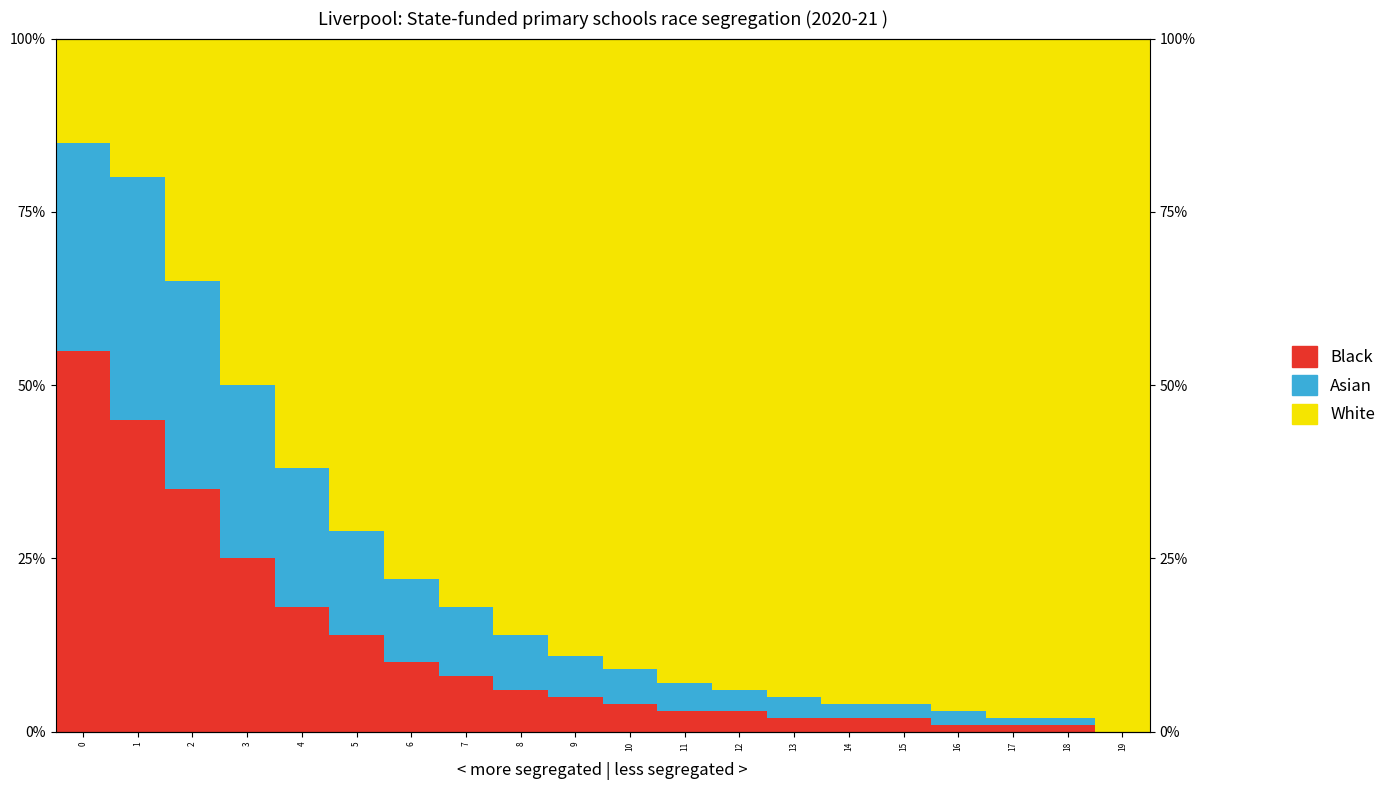

What are all the series names shown in the legend?

Black, Asian, White